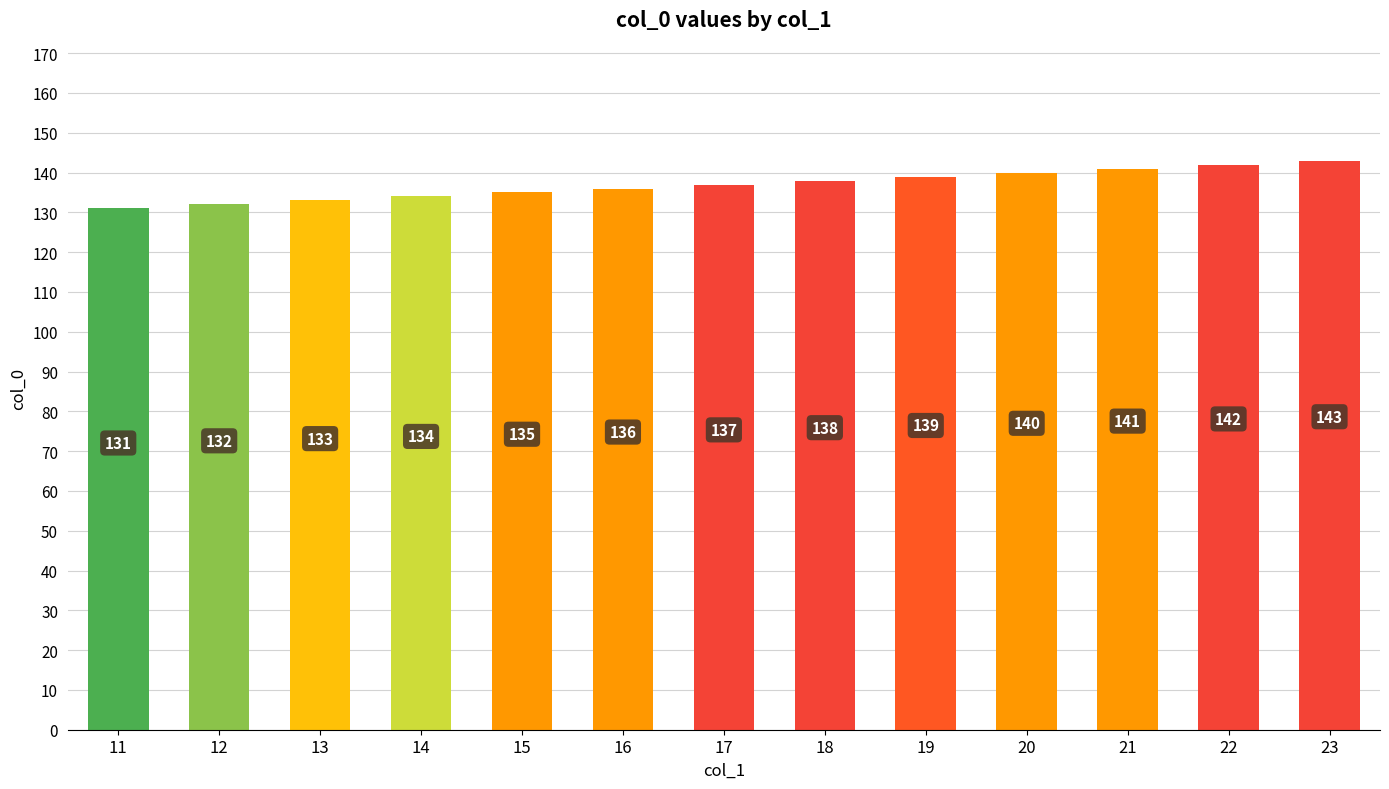

The chart shows a value of 139 at 19. True or false?

True